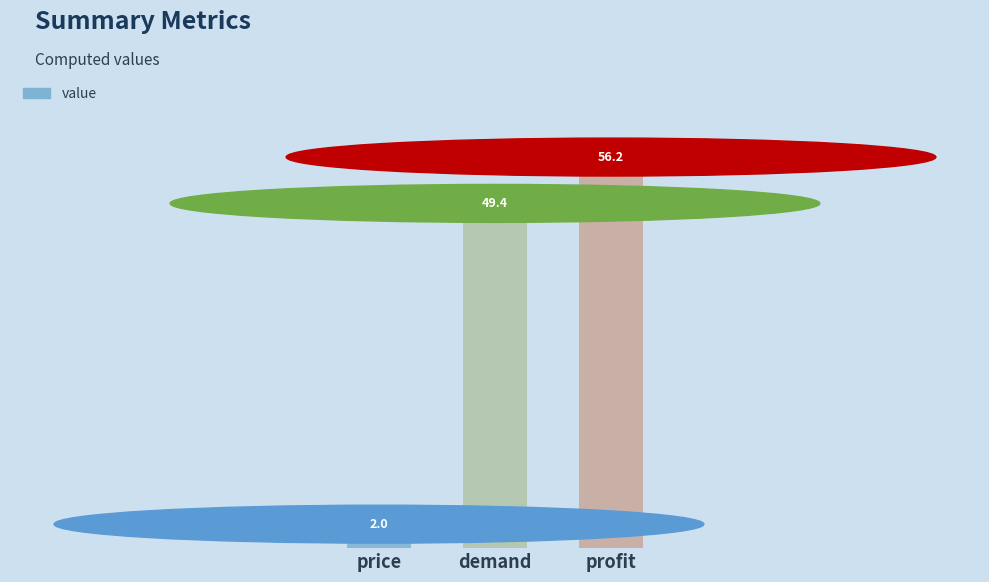

At which label does the data first exceed 49?

demand